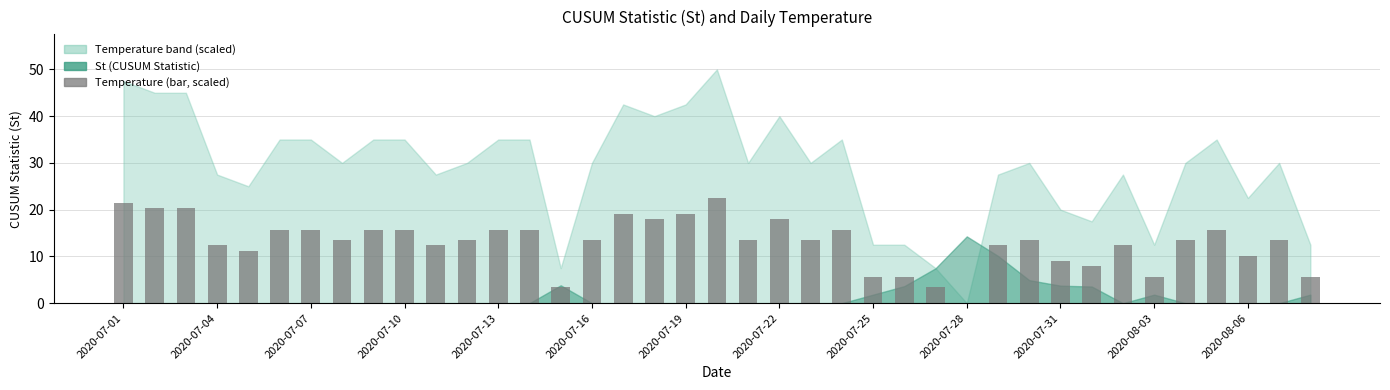

What is the sum of all values?

509.4